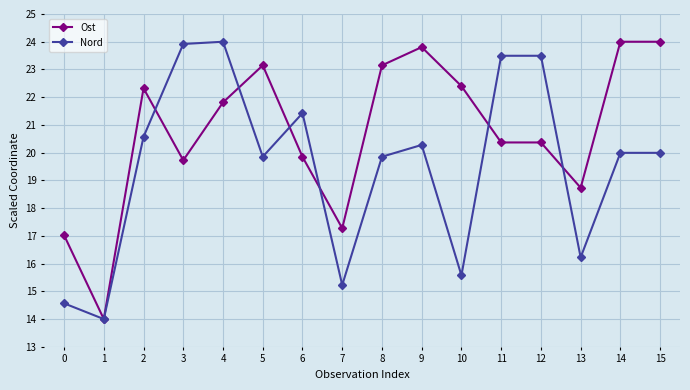

Does the chart have visible grid lines?

Yes